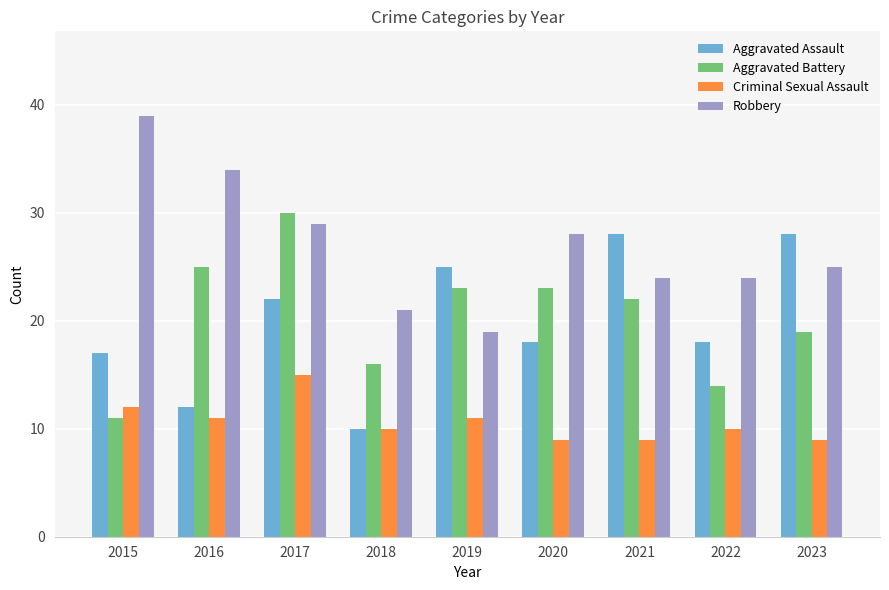

At which category is the sum across all series the highest?

2017